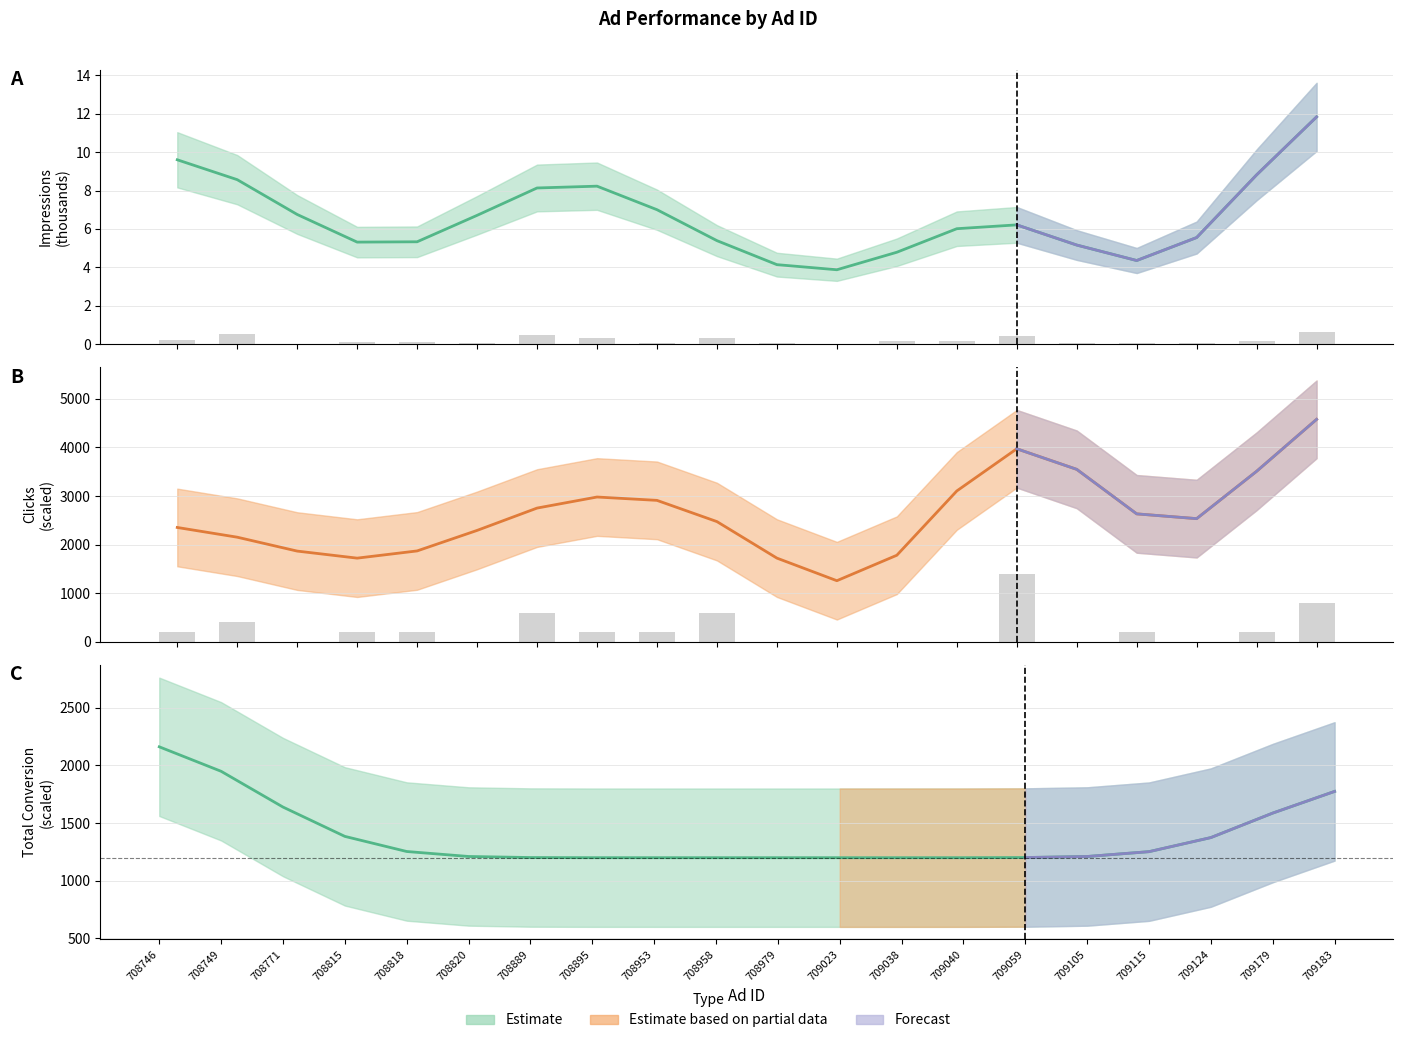

Is the value of Clicks at 709040 greater than the value of Impressions at 708889?

No